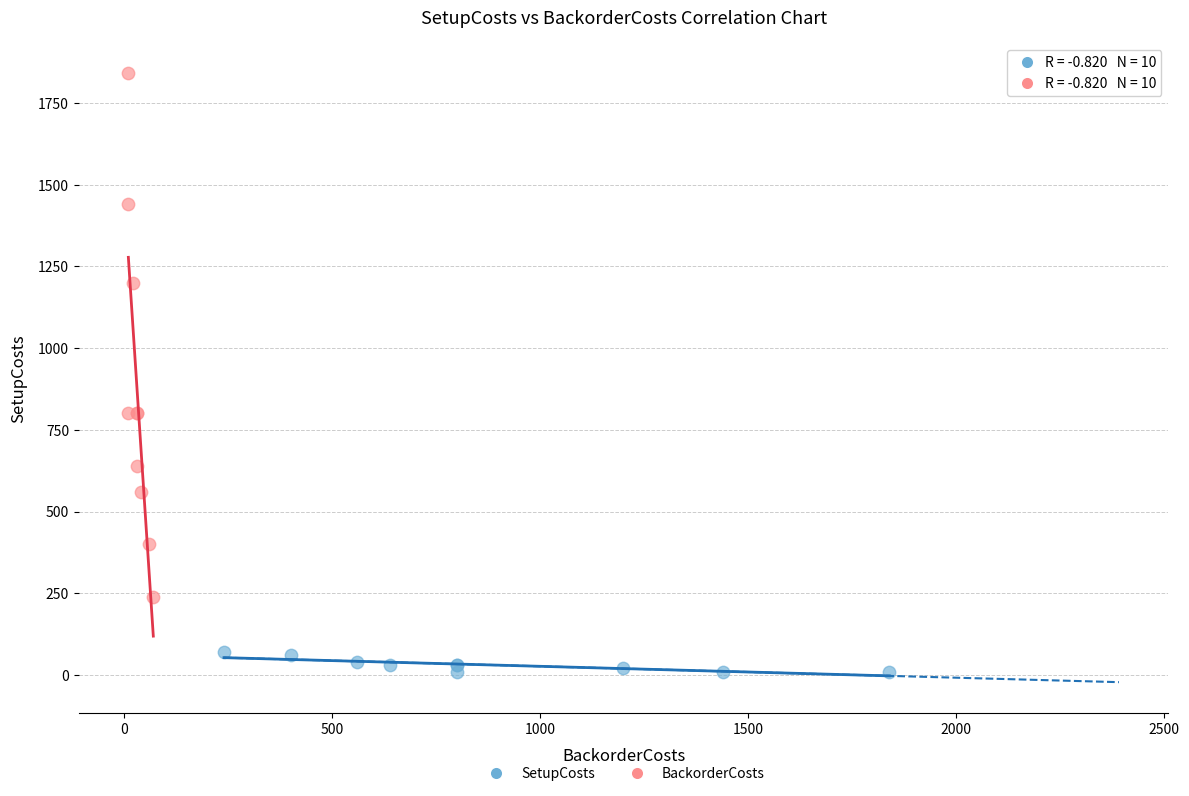

Which series has the widest spread of Y values?

BackorderCosts